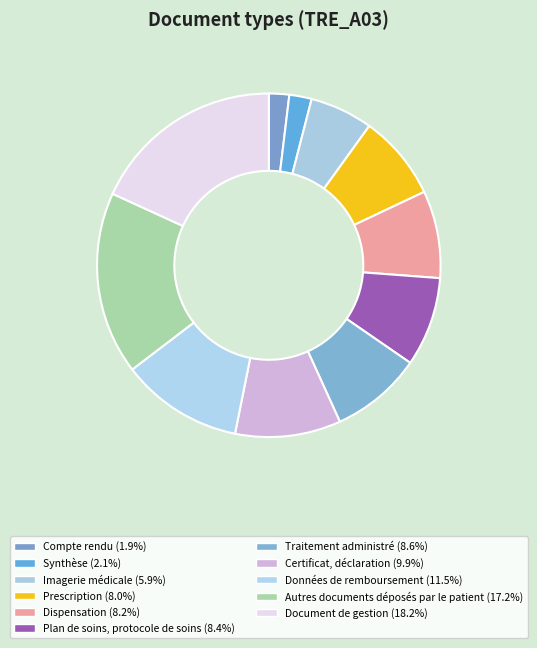

Which category has the smallest portion of the pie?

Compte rendu